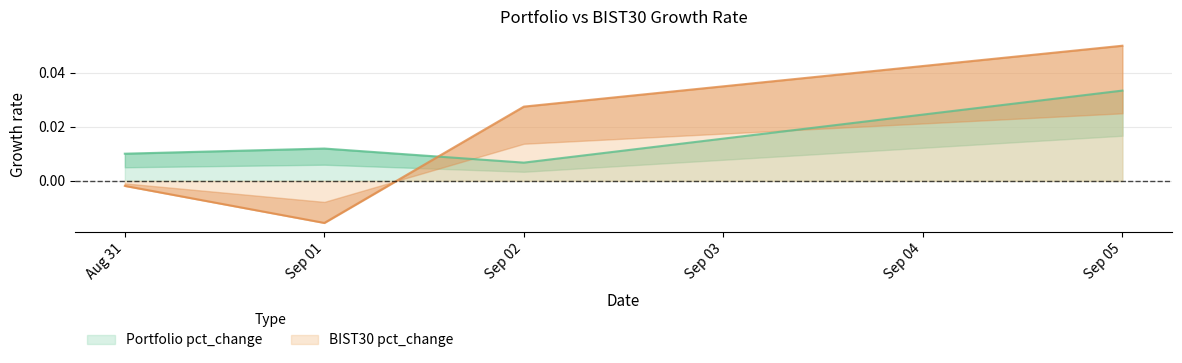

Where is the first local minimum for BIST30 pct_change?

Sep 01